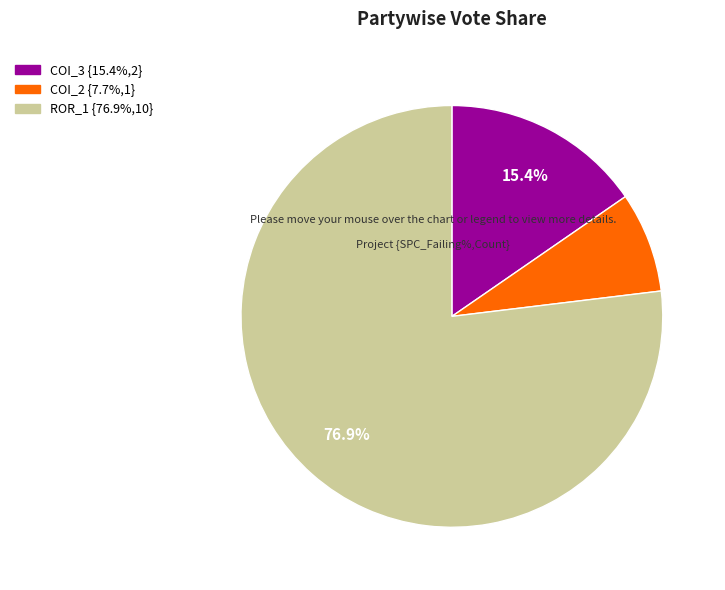

To the nearest percent, what is the average slice percentage?

33%